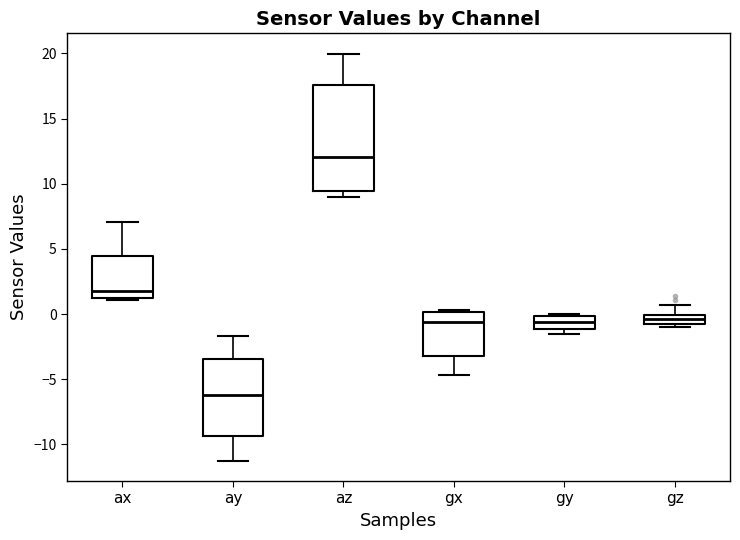

Which box's median line is the lowest?

ay